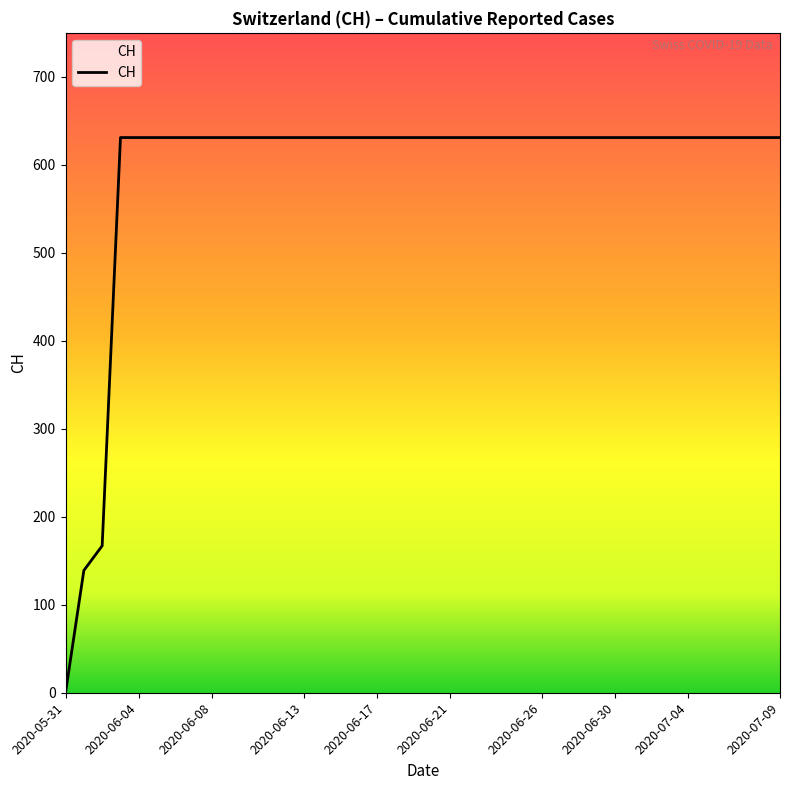

What is the difference between the maximum and minimum values?

631